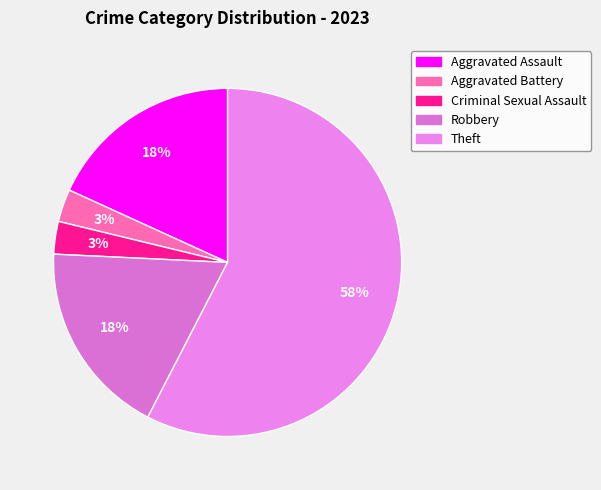

To the nearest percent, what is the difference between the Theft and Aggravated Battery slice percentages?

55%